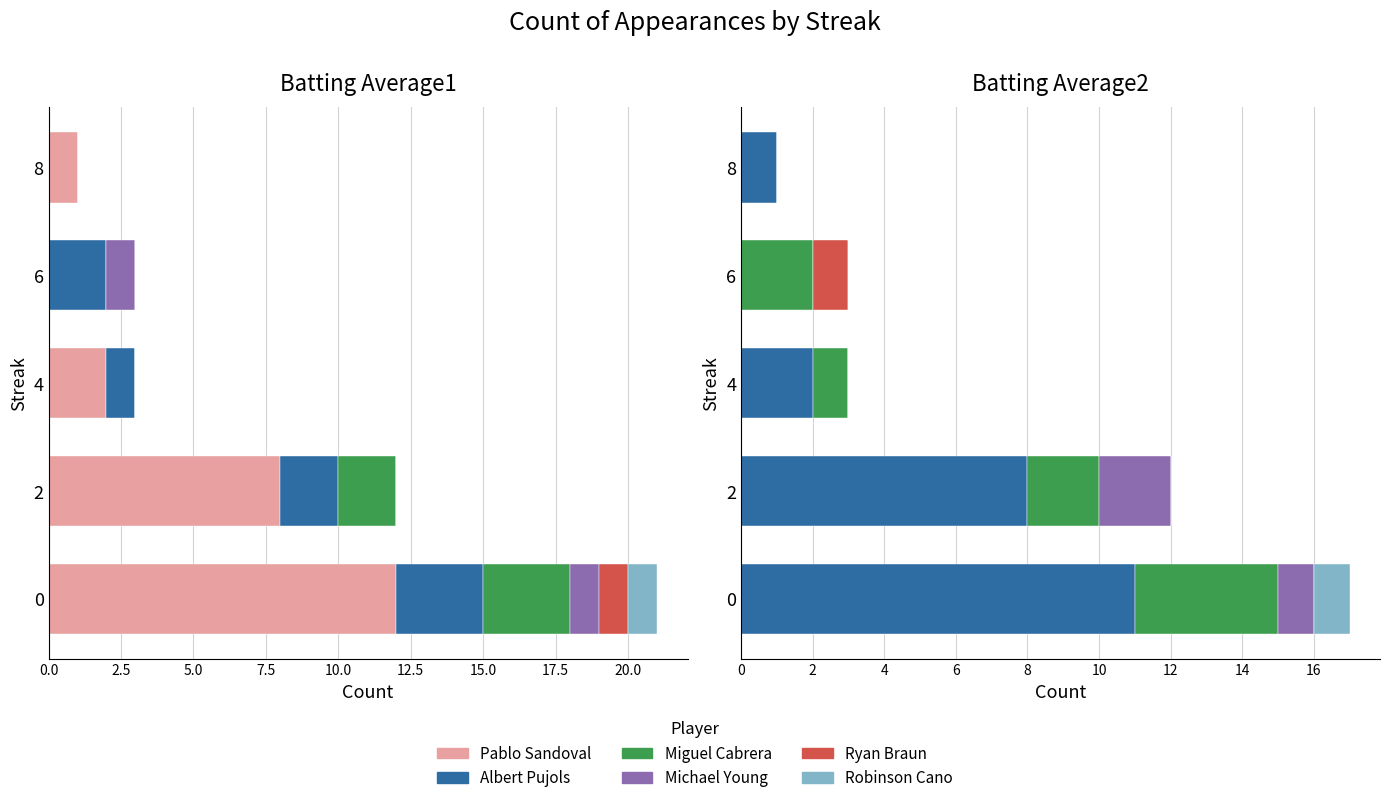

Count the number of data series in this chart.

6